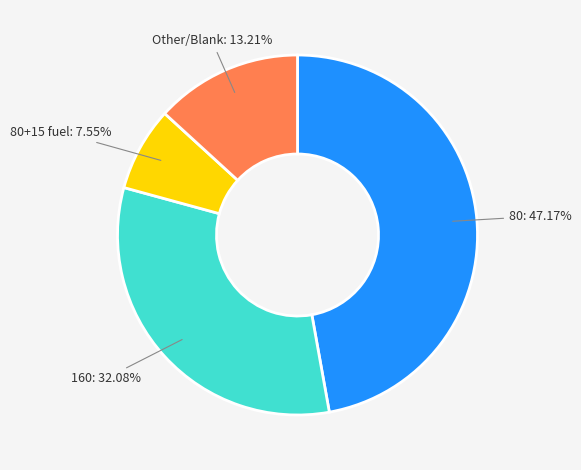

Is there any slice that represents more than half of the pie?

No